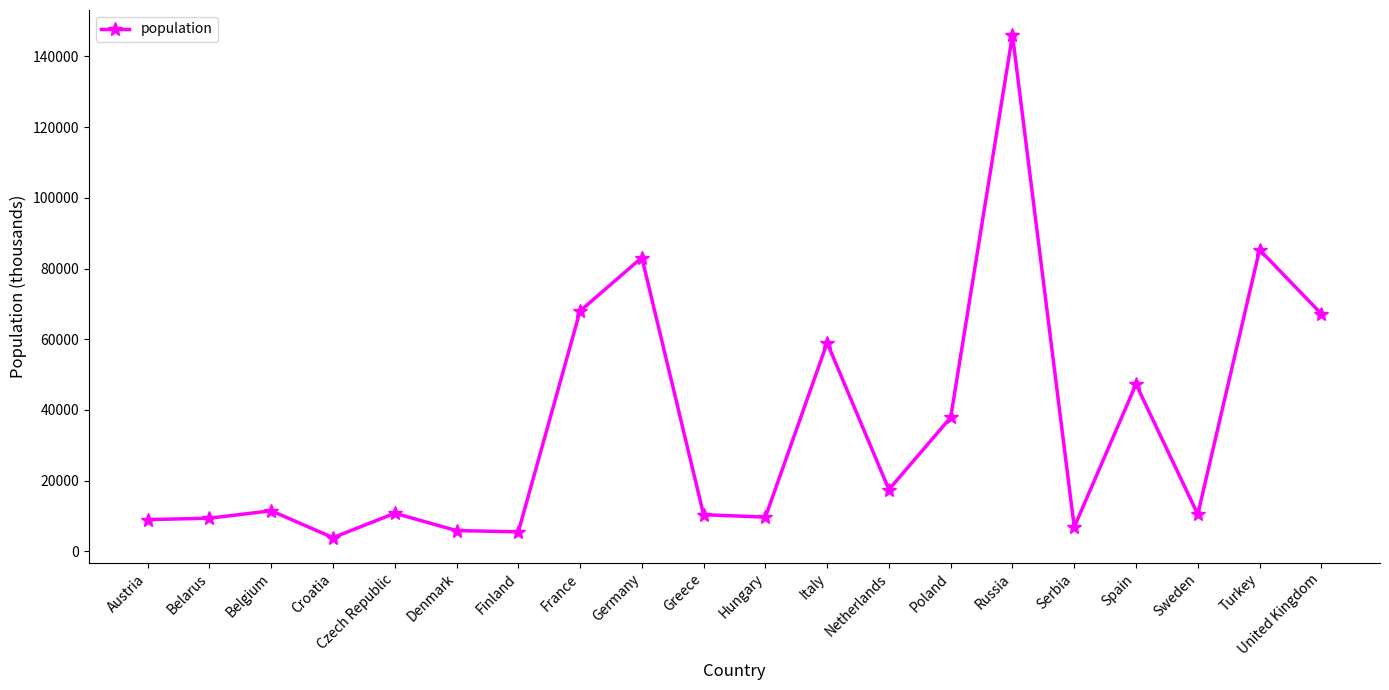

What value does the data have at Netherlands?

17500